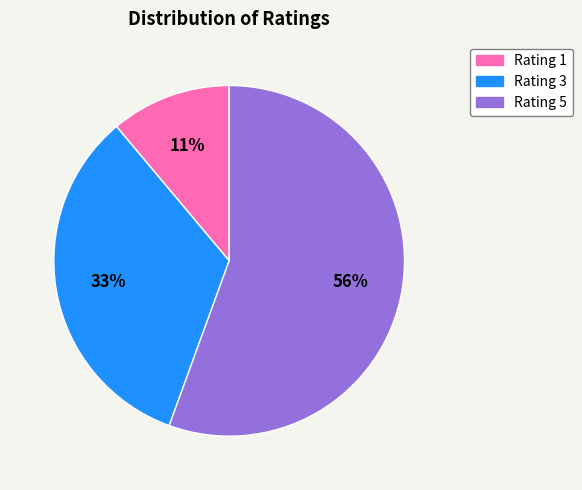

Combined, do Rating 3 and Rating 1 account for over 50%?

No